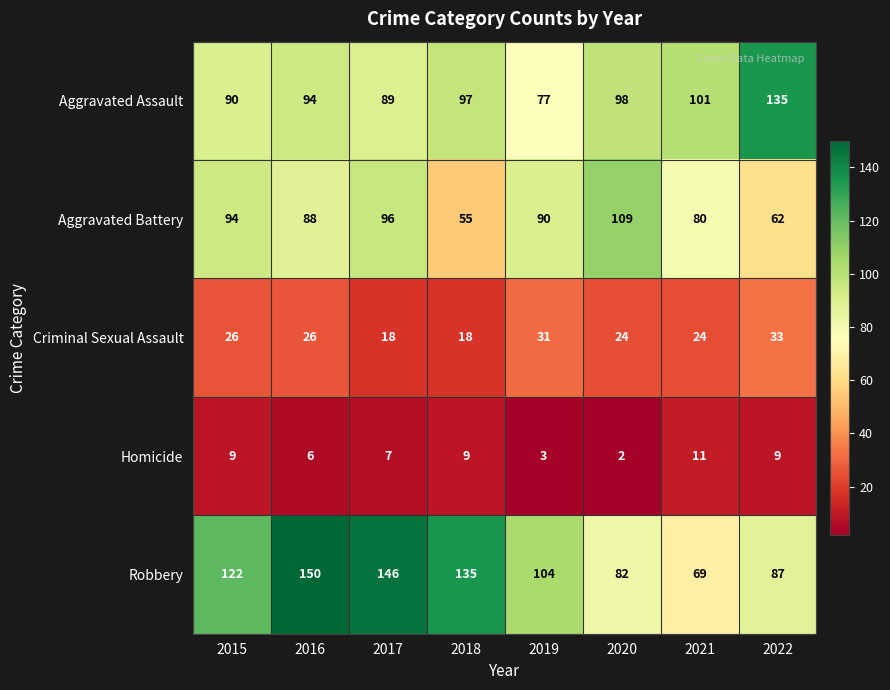

At which category does the chart reach its peak across all series?

2016